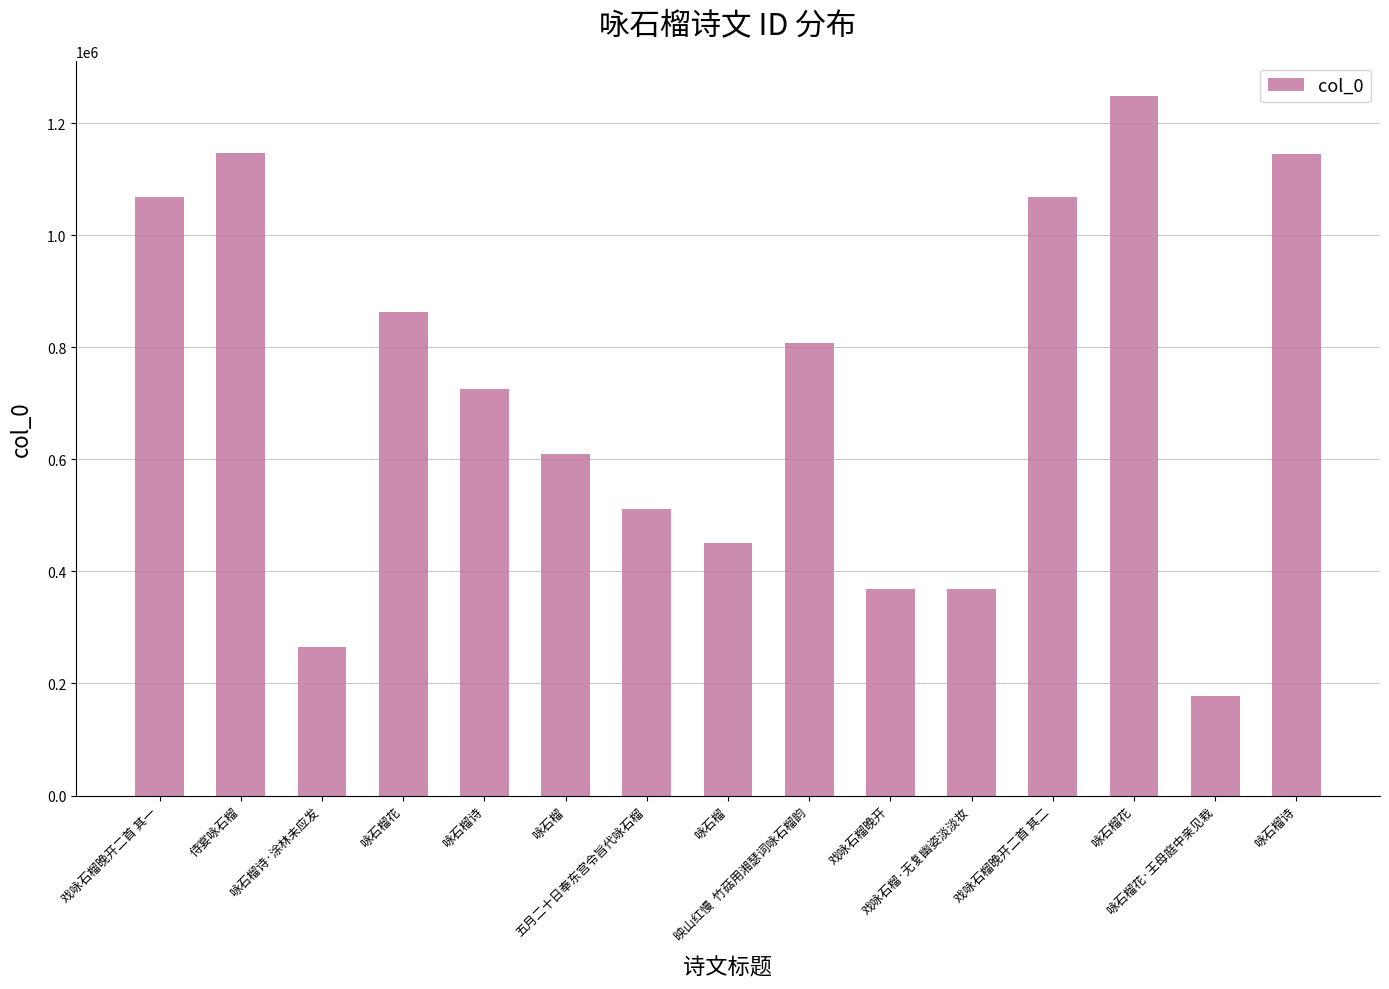

What is the value of the 4th bar from the left?

863316